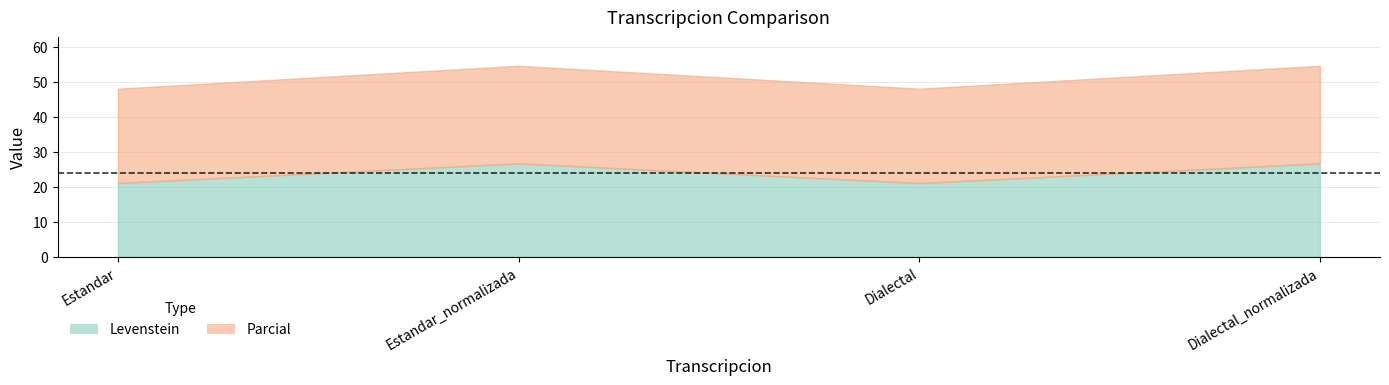

Reading left to right, extract all data points from this chart.

Levenstein: 21.1	26.7	21.1	26.7
Parcial: 48.0	54.5	48.0	54.5